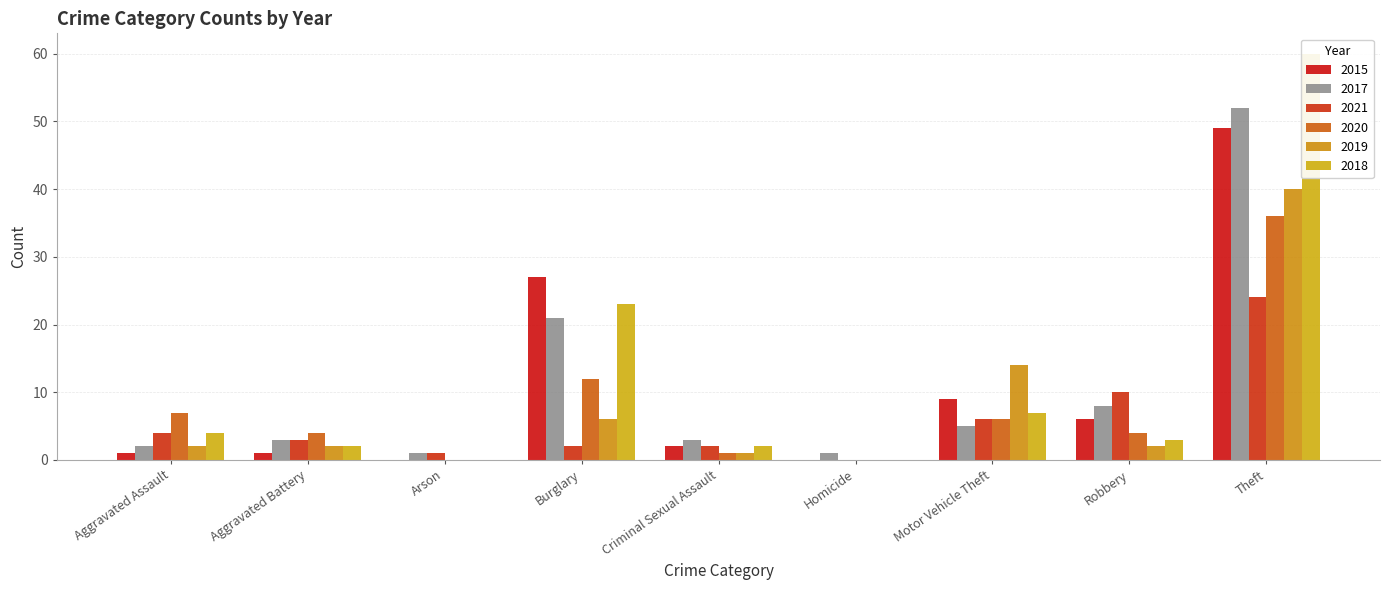

Which has a higher value, Robbery or Theft?

Theft